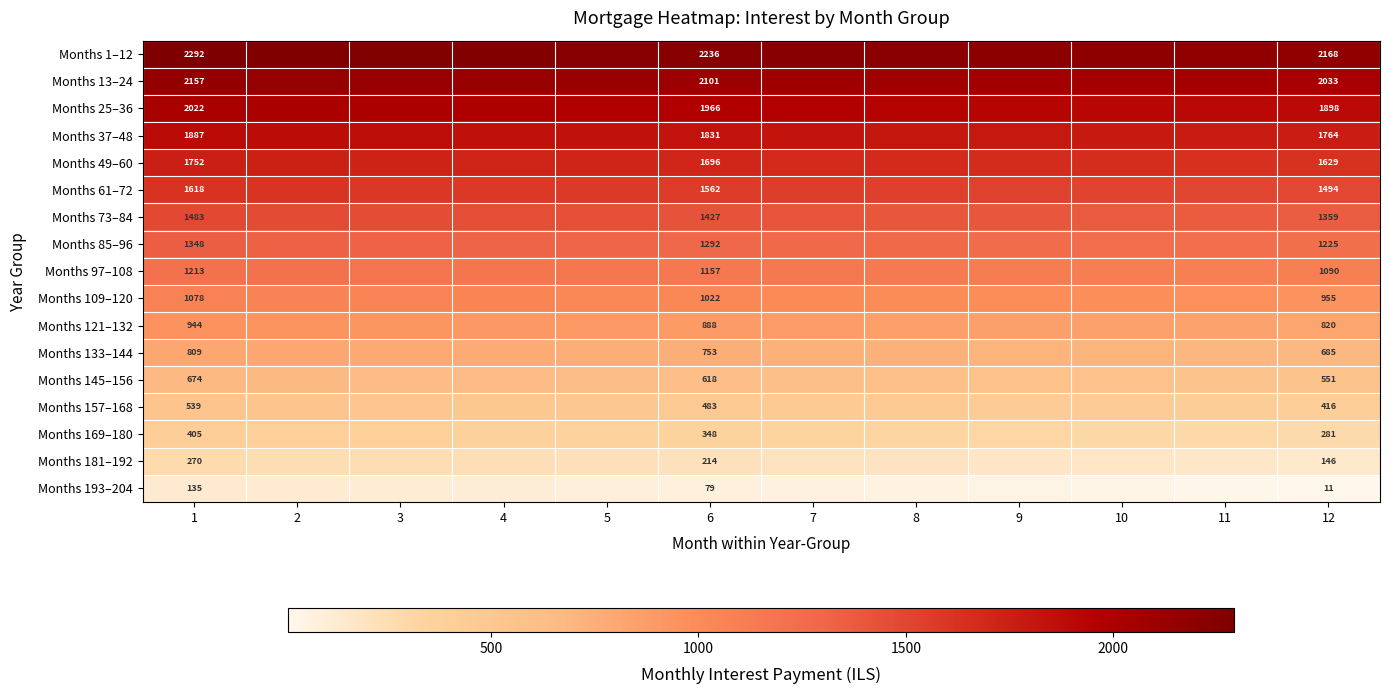

Rank the series at 1 from highest to lowest value.

Months 1–12, Months 13–24, Months 25–36, Months 37–48, Months 49–60, Months 61–72, Months 73–84, Months 85–96, Months 97–108, Months 109–120, Months 121–132, Months 133–144, Months 145–156, Months 157–168, Months 169–180, Months 181–192, Months 193–204